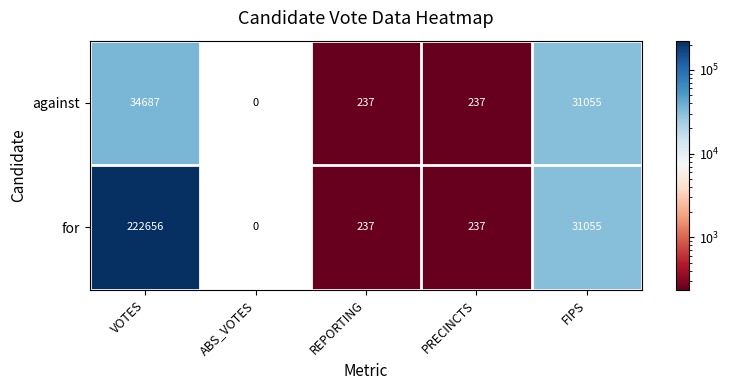

At how many categories does at least one series exceed 136328?

1